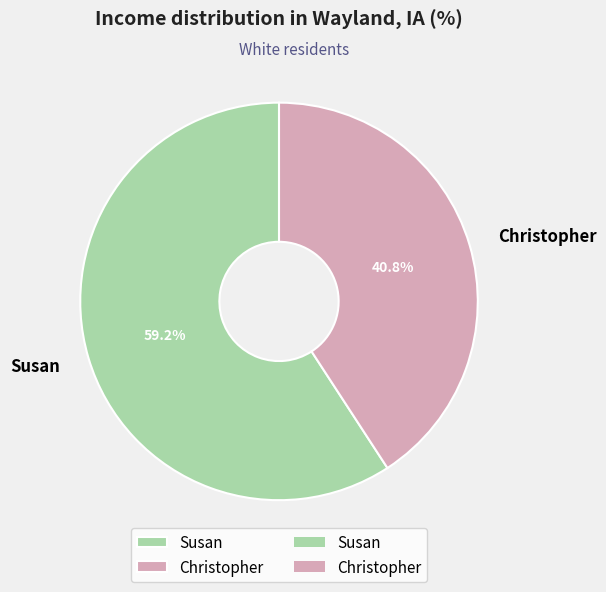

To the nearest percent, what is the average slice percentage?

50%